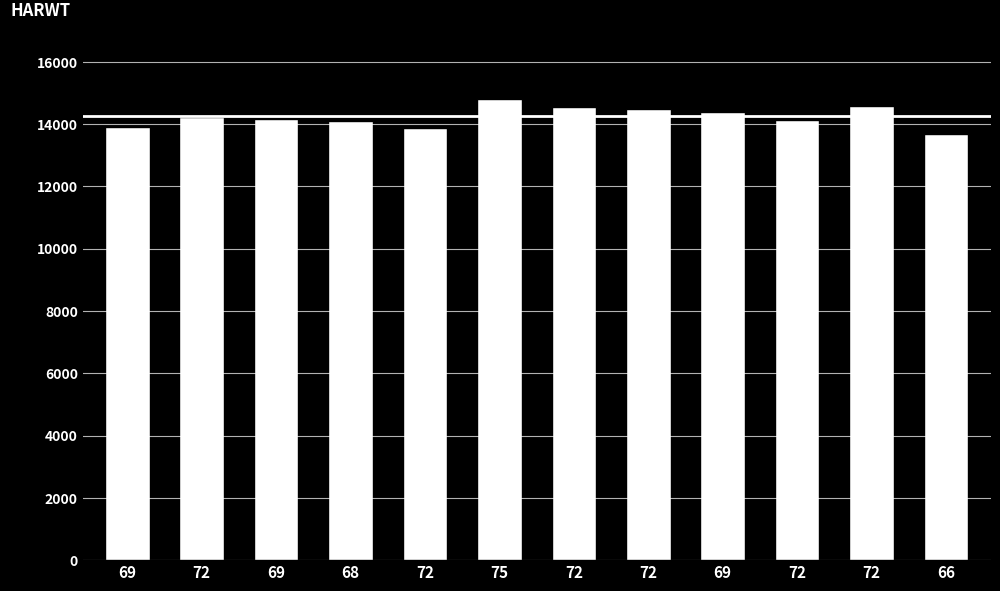

Reading right to left, what are all the values shown in this chart?

13690	14589	14142	14369	14485	14535	14804	13879	14110	14173	14223	13898